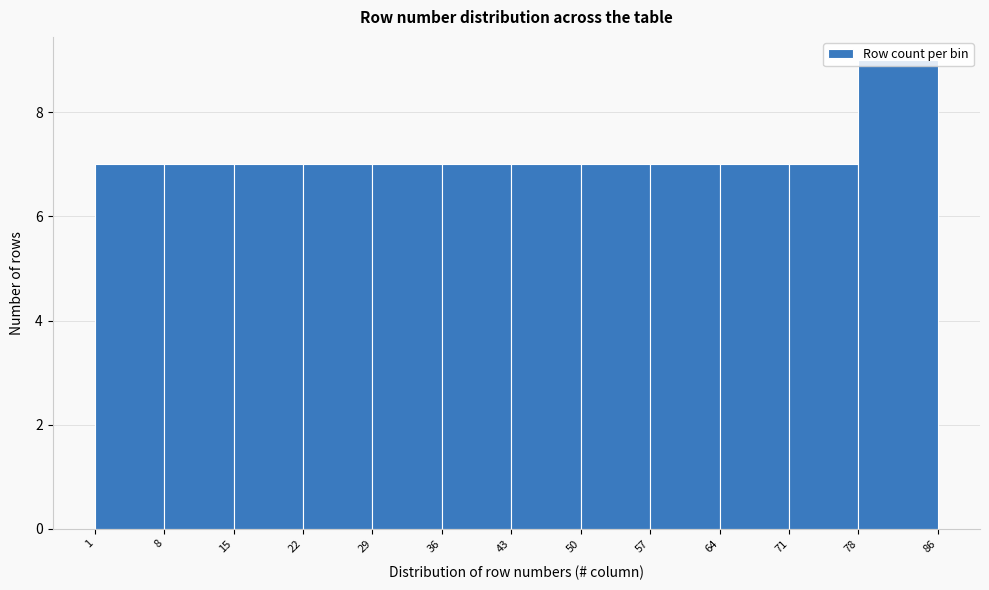

Over which range of the x-axis is the bar tallest?

78 to 86